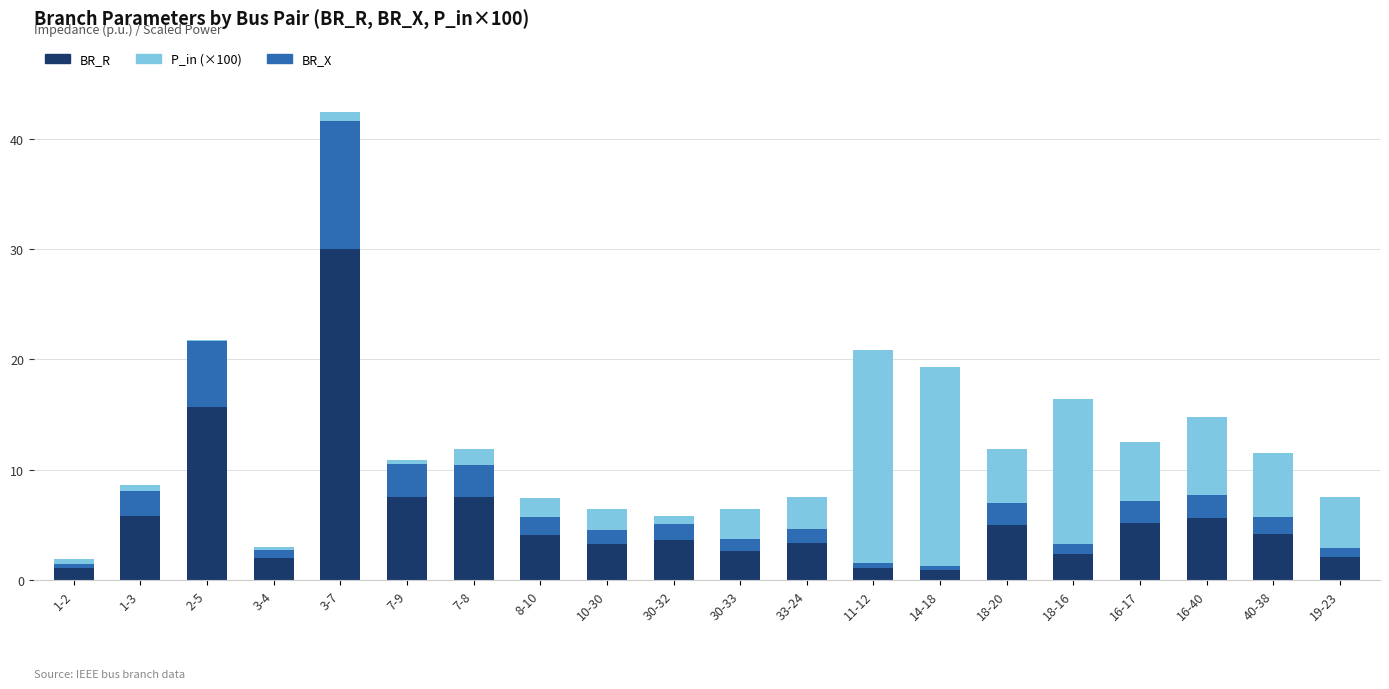

At which category is the sum across all series the highest?

3-7